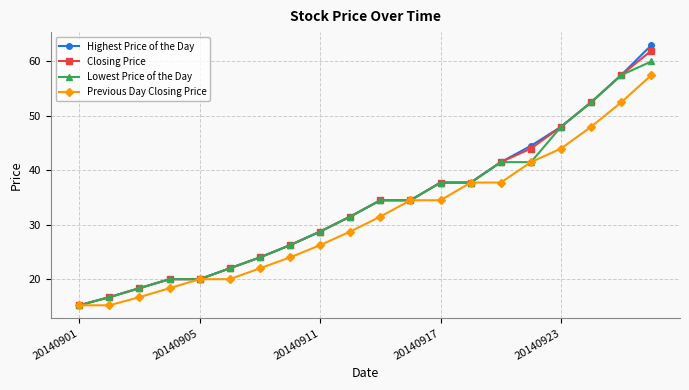

What is the average value of the Closing Price series?

33.6